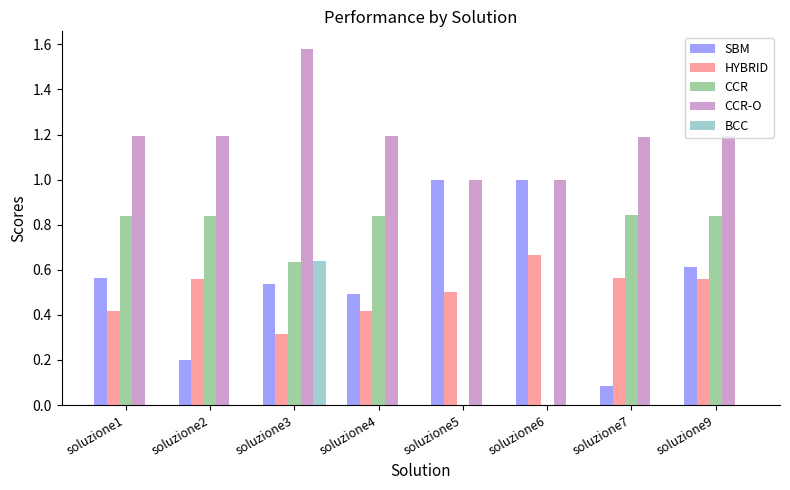

What is the sum of all CCR values?

4.8